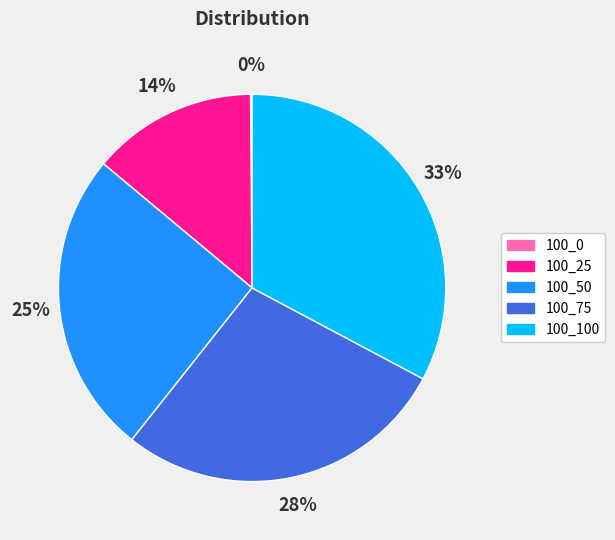

Combined, do 100_100 and 100_25 account for over 50%?

No